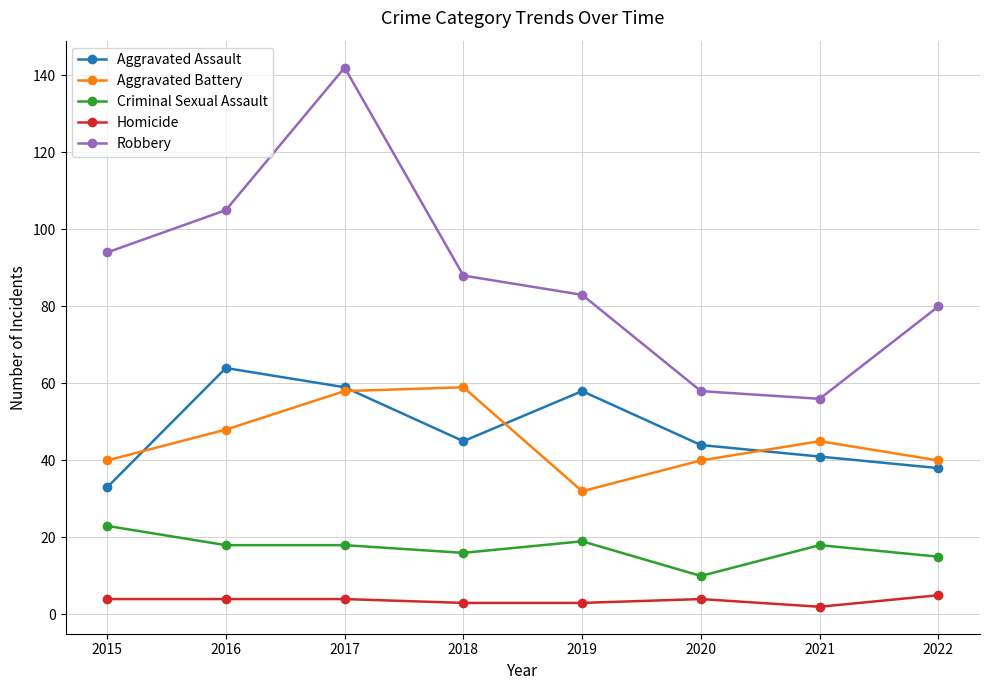

What is the lowest value of the Aggravated Assault series?

33